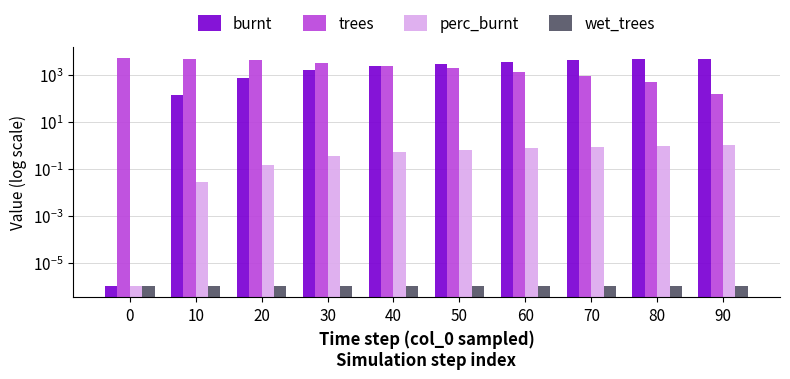

What is the difference between the maximum and minimum values in the perc_burnt series?

1.0